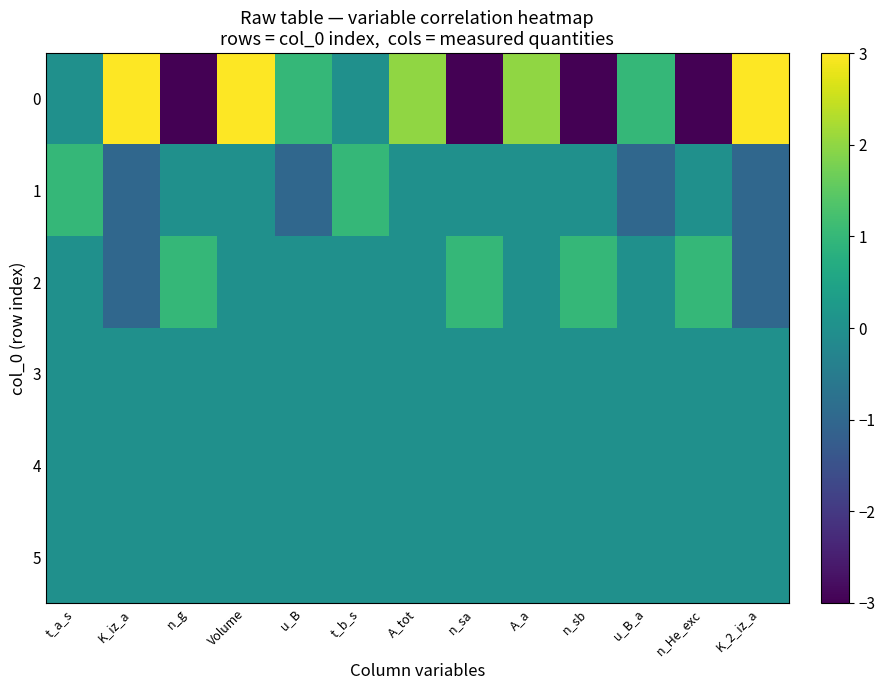

At which category is the sum across all series the highest?

Volume